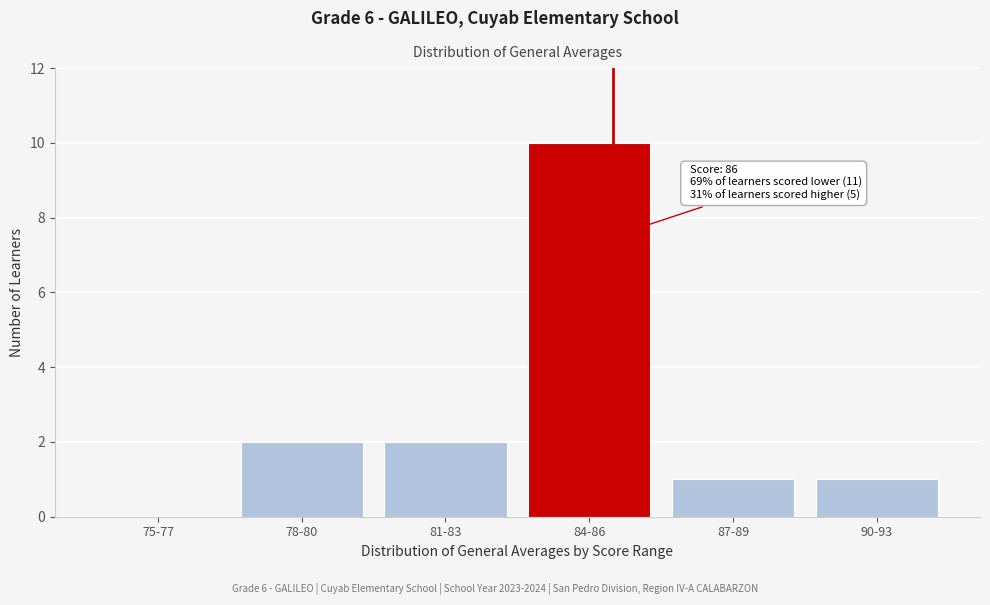

Reading left to right, transcribe all the data shown in this chart.

75-77=0	78-80=2	81-83=2	84-86=10	87-89=1	90-93=1